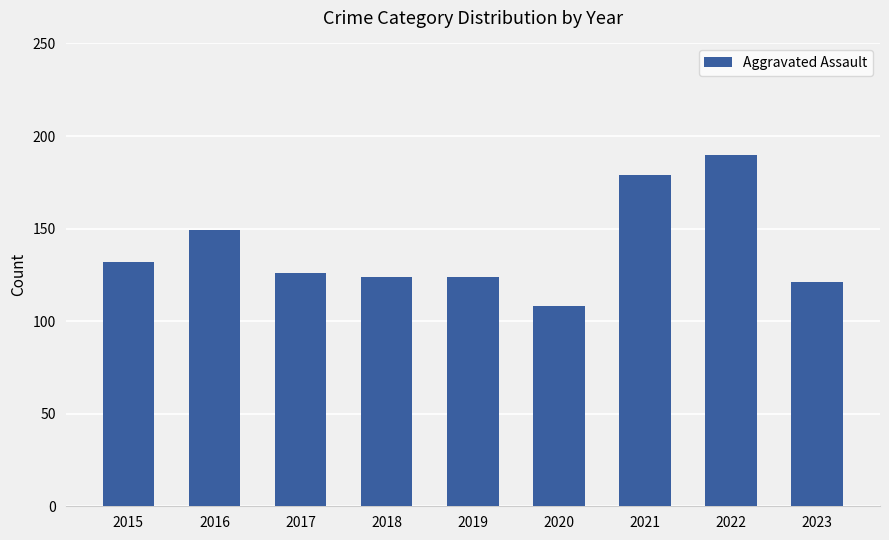

Where is the data nearest to the value 149?

2016